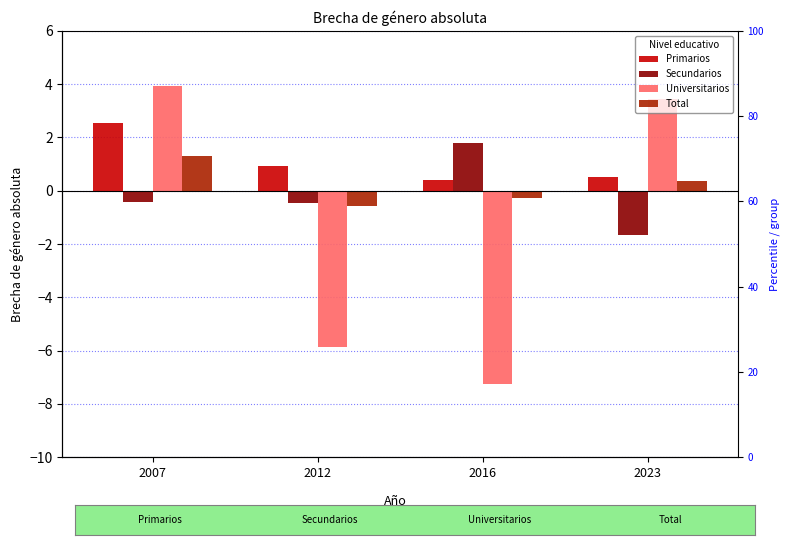

Reading left to right, list all the values displayed in this chart.

Primarios: 2.6	0.9	0.4	0.5
Secundarios: -0.4	-0.5	1.8	-1.7
Universitarios: 3.9	-5.9	-7.3	3.4
Total: 1.3	-0.6	-0.3	0.4